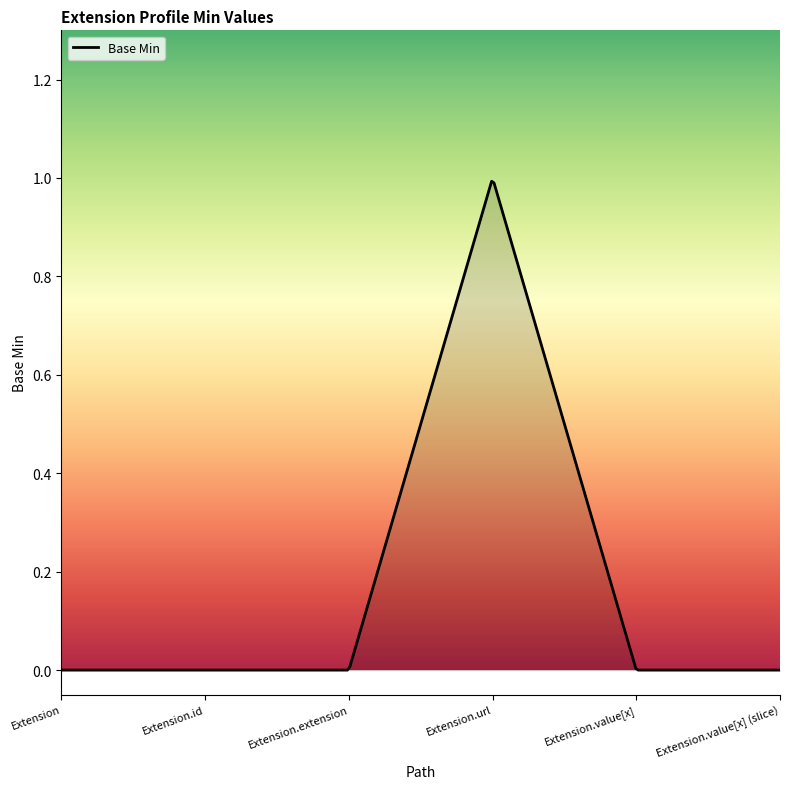

Does the chart have visible grid lines?

No